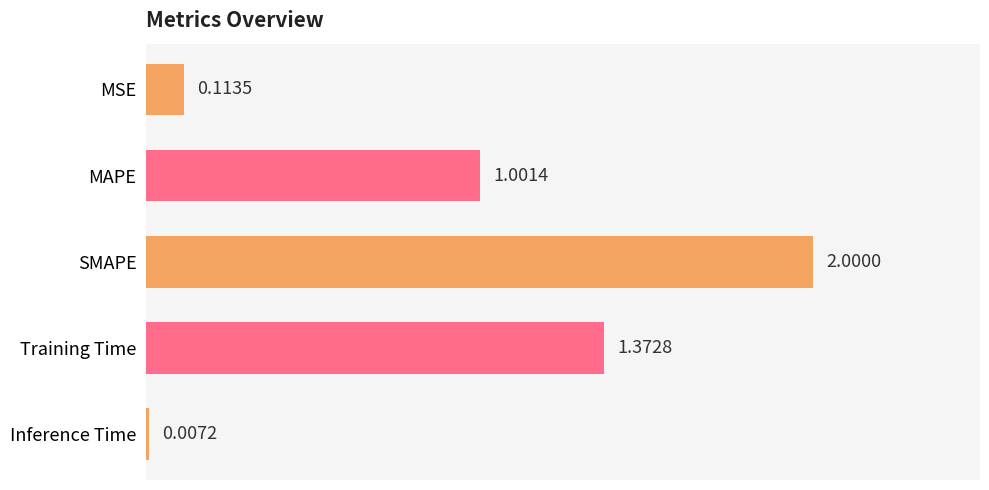

Between Inference Time and SMAPE, which is larger?

SMAPE